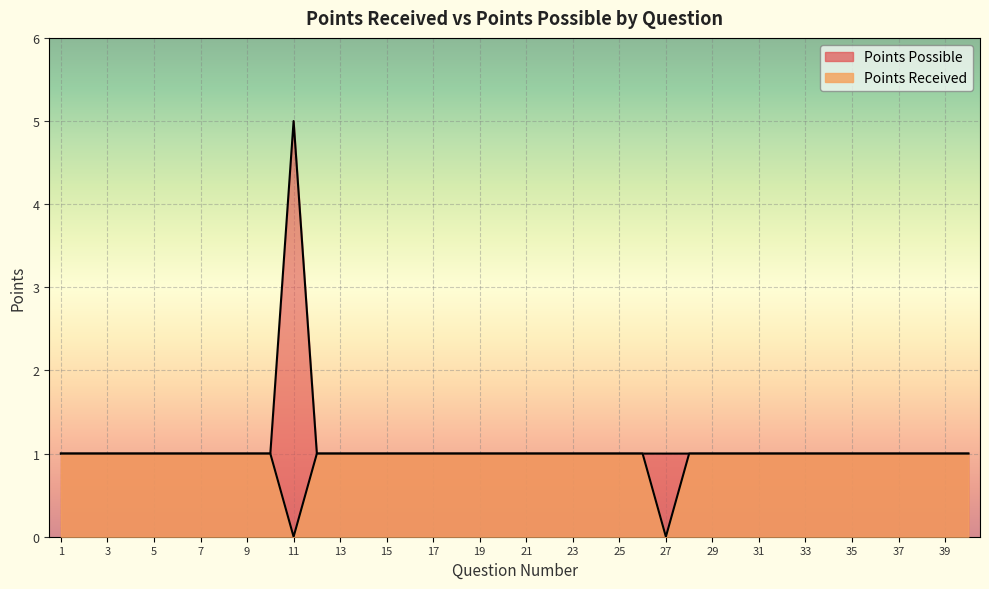

Reading right to left, transcribe all the data shown in this chart.

Points Received: 40=1	39=1	38=1	37=1	36=1	35=1	34=1	33=1	32=1	31=1	30=1	29=1	28=1	27=0	26=1	25=1	24=1	23=1	22=1	21=1	20=1	19=1	18=1	17=1	16=1	15=1	14=1	13=1	12=1	11=0	10=1	9=1	8=1	7=1	6=1	5=1	4=1	3=1	2=1	1=1
Points Possible: 40=1	39=1	38=1	37=1	36=1	35=1	34=1	33=1	32=1	31=1	30=1	29=1	28=1	27=1	26=1	25=1	24=1	23=1	22=1	21=1	20=1	19=1	18=1	17=1	16=1	15=1	14=1	13=1	12=1	11=5	10=1	9=1	8=1	7=1	6=1	5=1	4=1	3=1	2=1	1=1